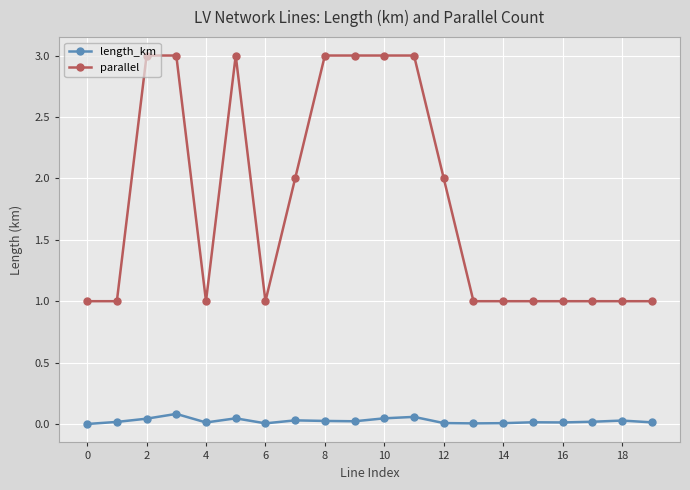

Which series has the largest total across all categories?

parallel